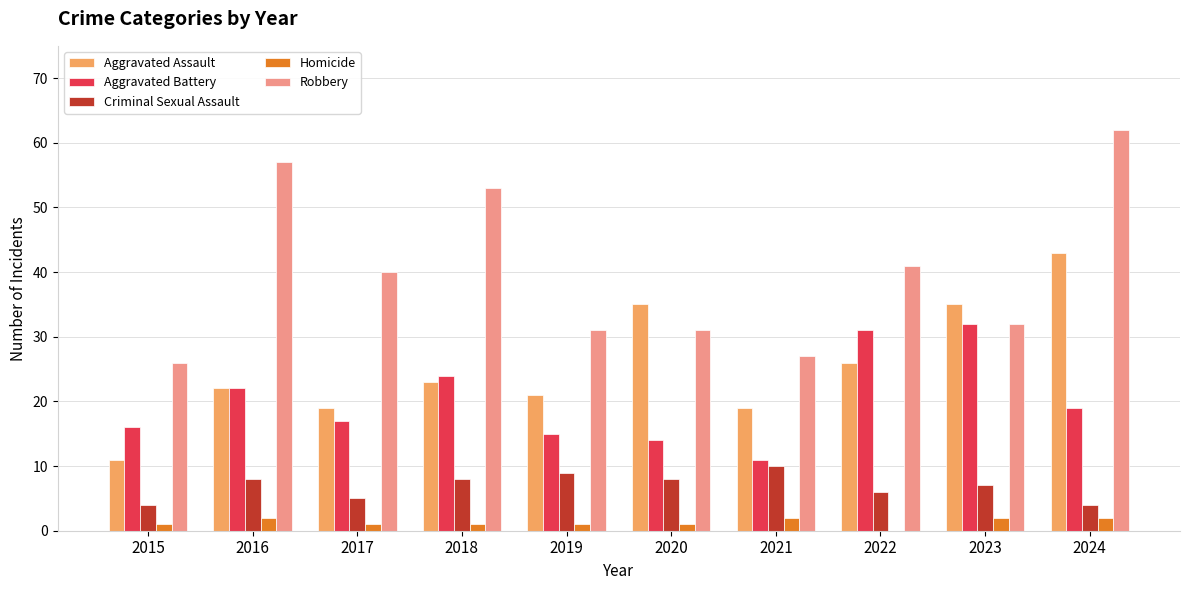

What is the highest value of the Robbery series?

62